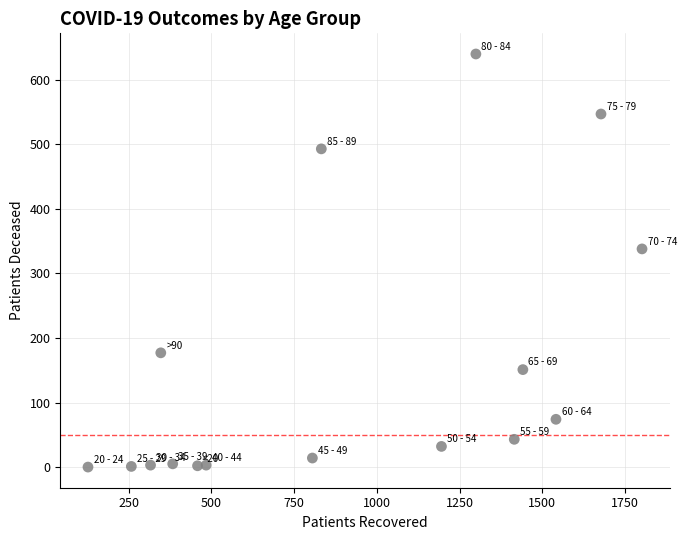

What Y value in the scatter plot is closest to 320?

338